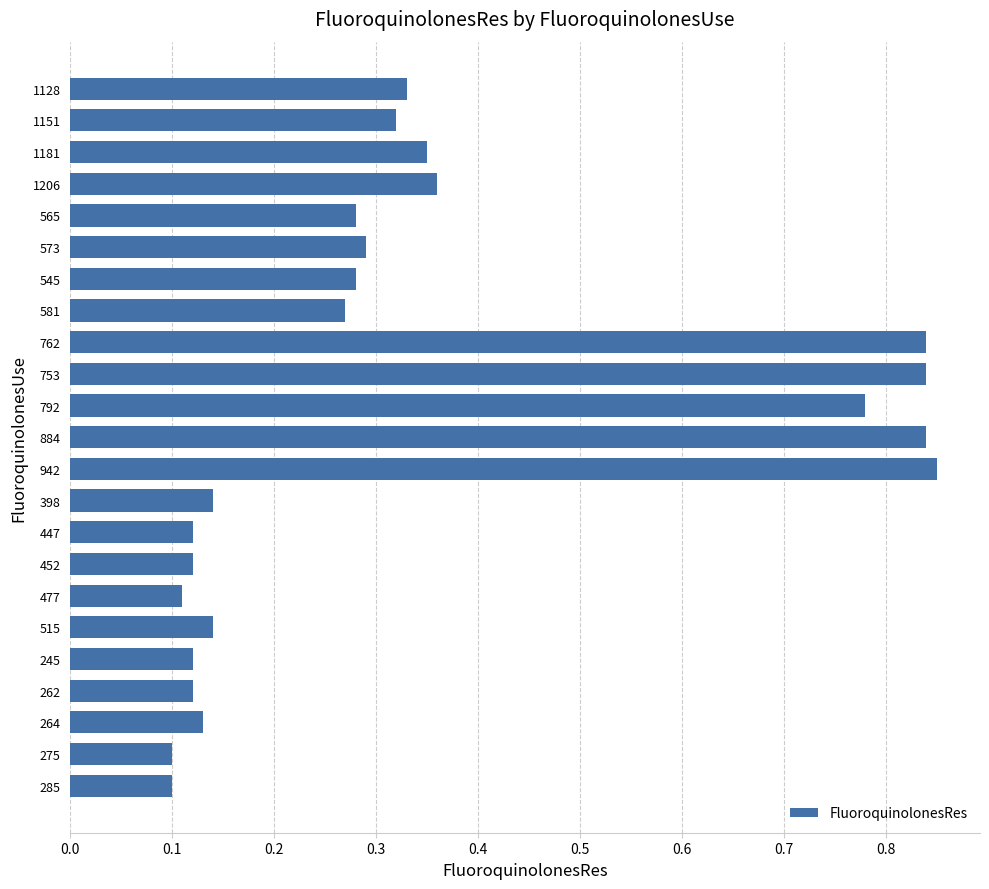

Is it true that the value at 398 is 0.1?

True